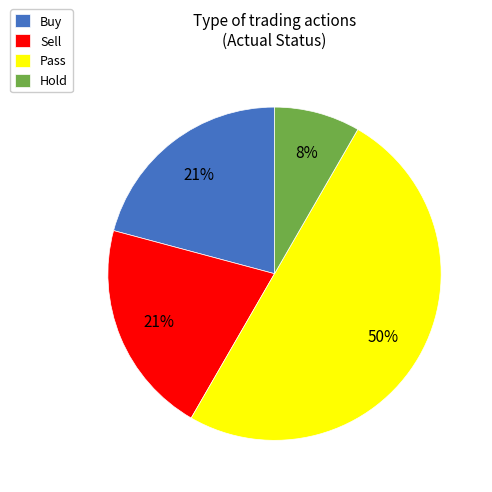

To the nearest percent, what is the average slice percentage?

25%